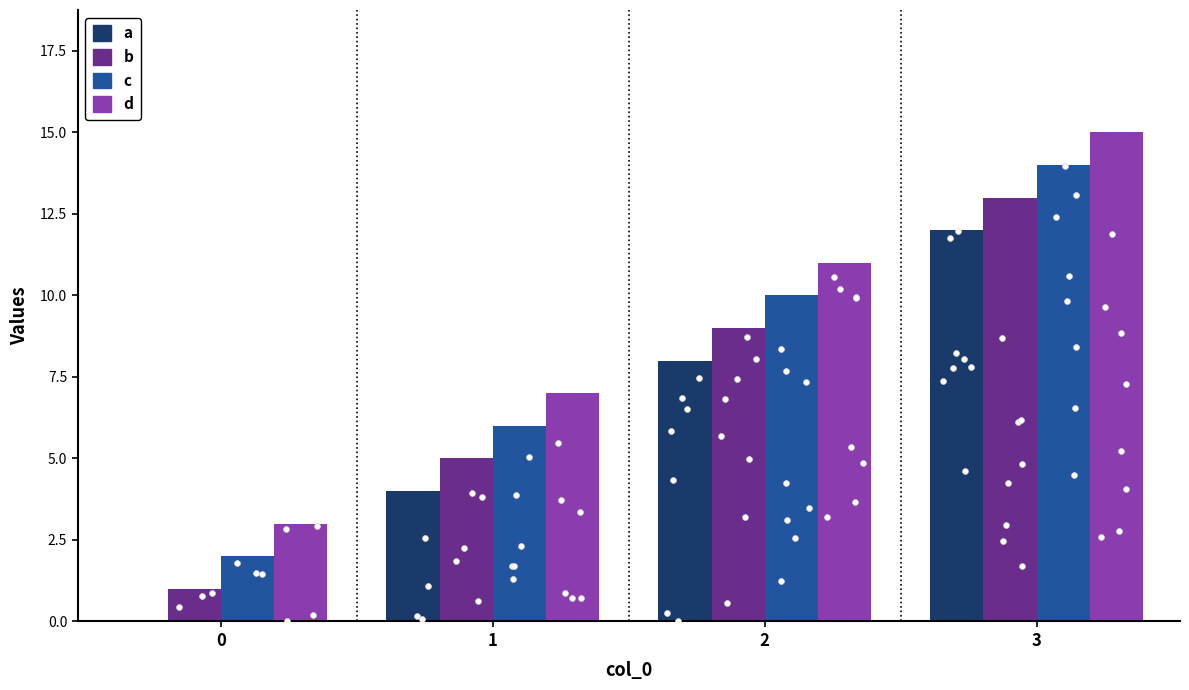

Which series contains the highest Y value?

d